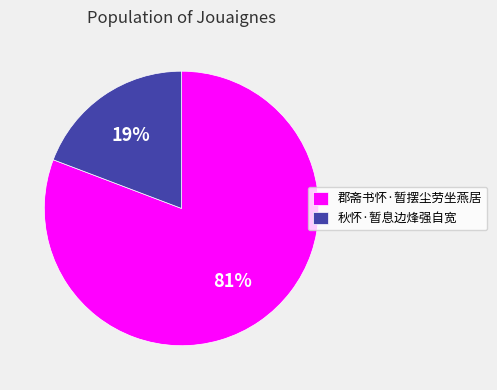

What is the ratio of the value at 秋怀·暂息边烽强自宽 to the value at 郡斋书怀·暂摆尘劳坐燕居?

0.2